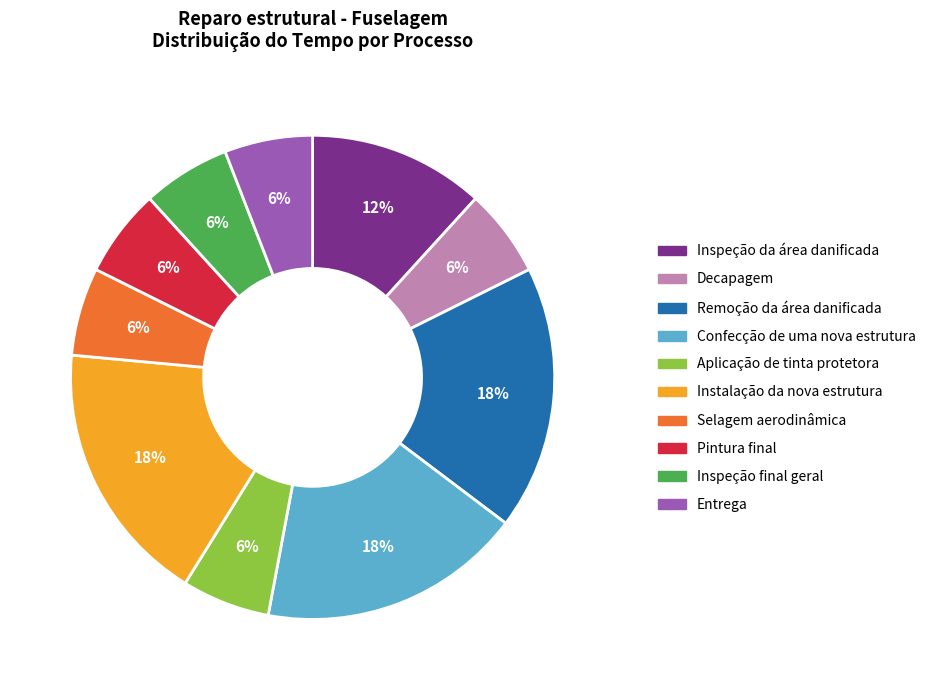

True or false: Remoção da área danificada accounts for 11% of the total.

False